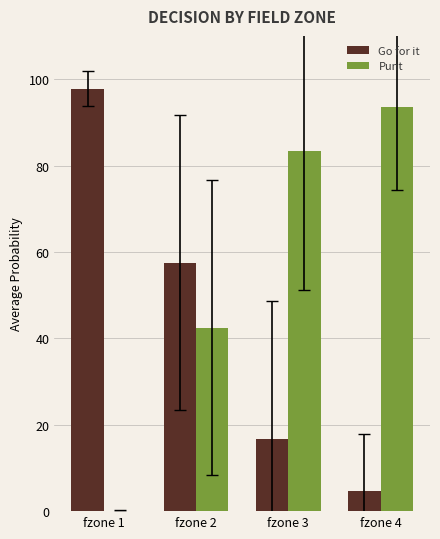

Does the chart contain stacked bars?

No